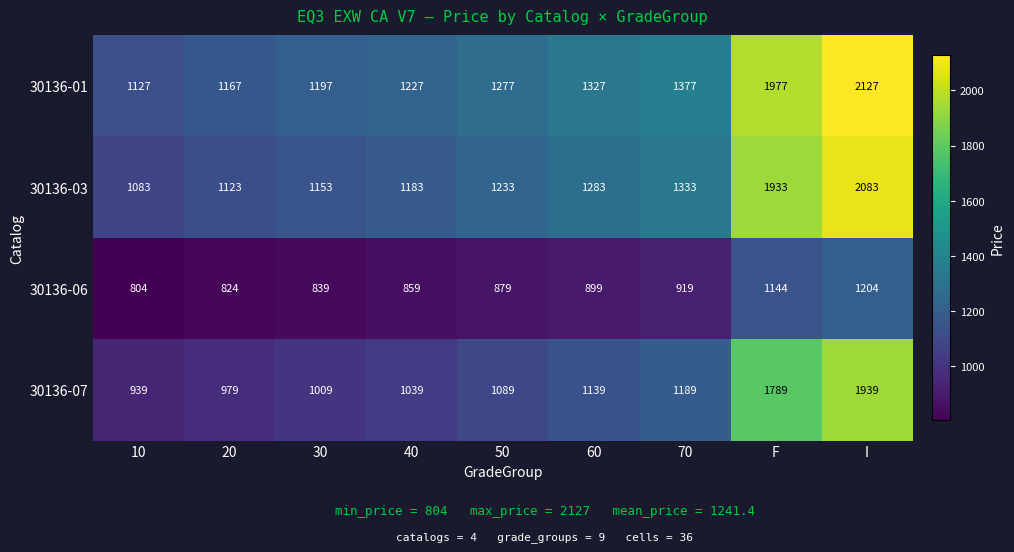

What is the difference between the highest and lowest values at 10?

323